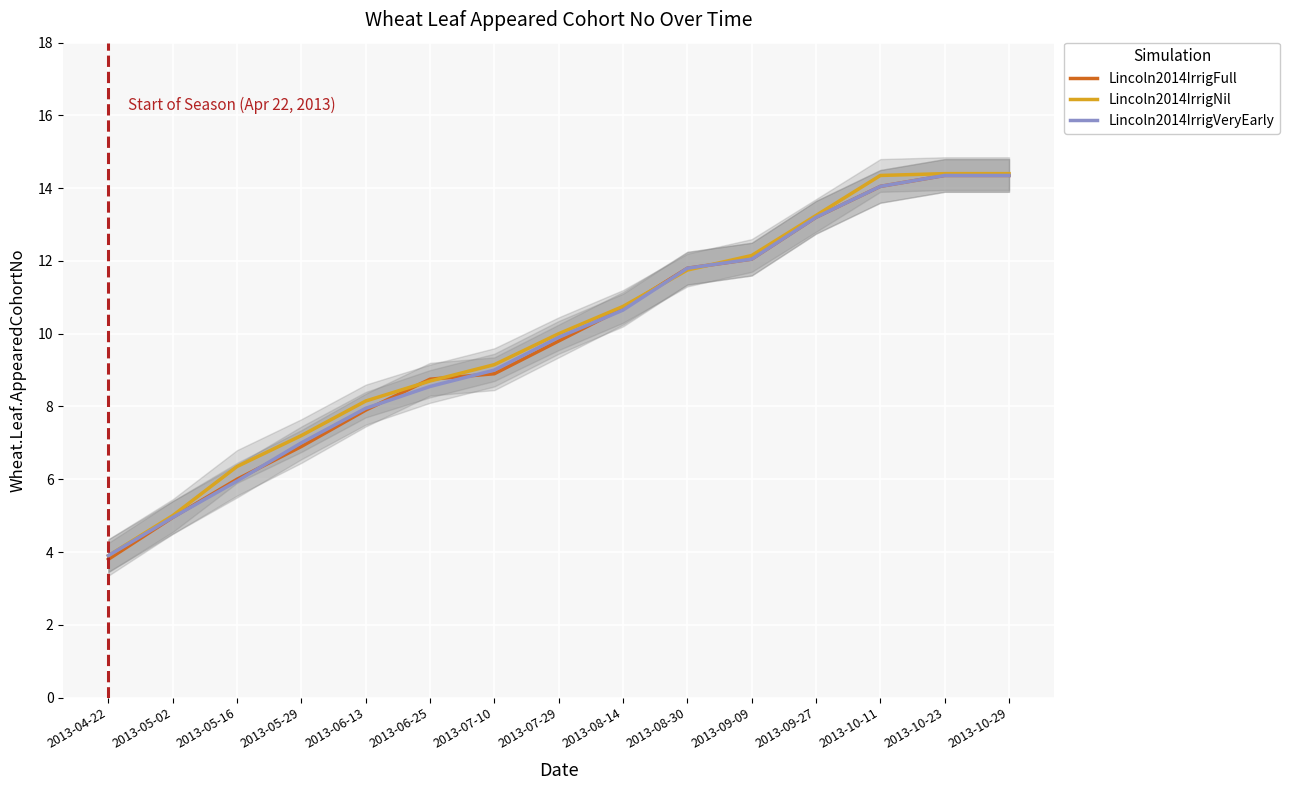

What is the lowest value of the Lincoln2014IrrigNil series?

3.9